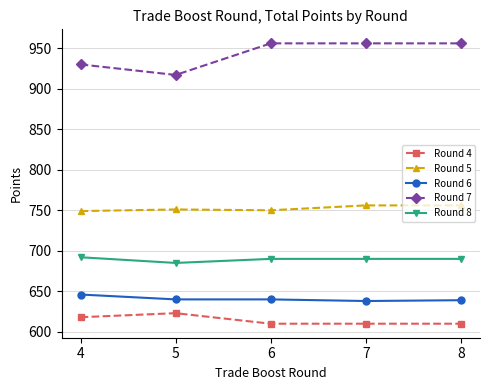

True or false: Round 7 and Round 5 cross at least once.

False